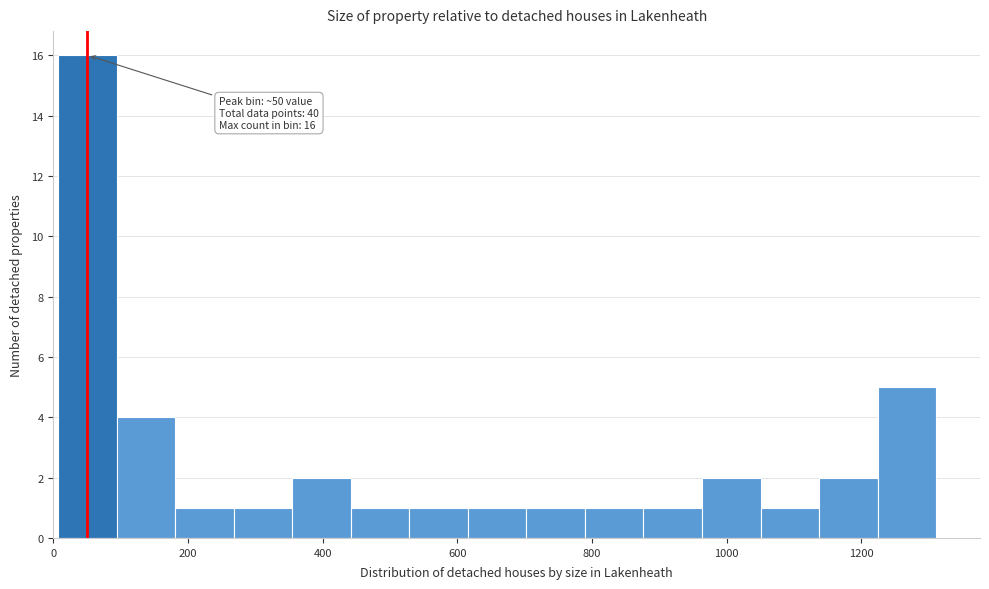

Which range on the x-axis has the tallest bar?

0 to 100